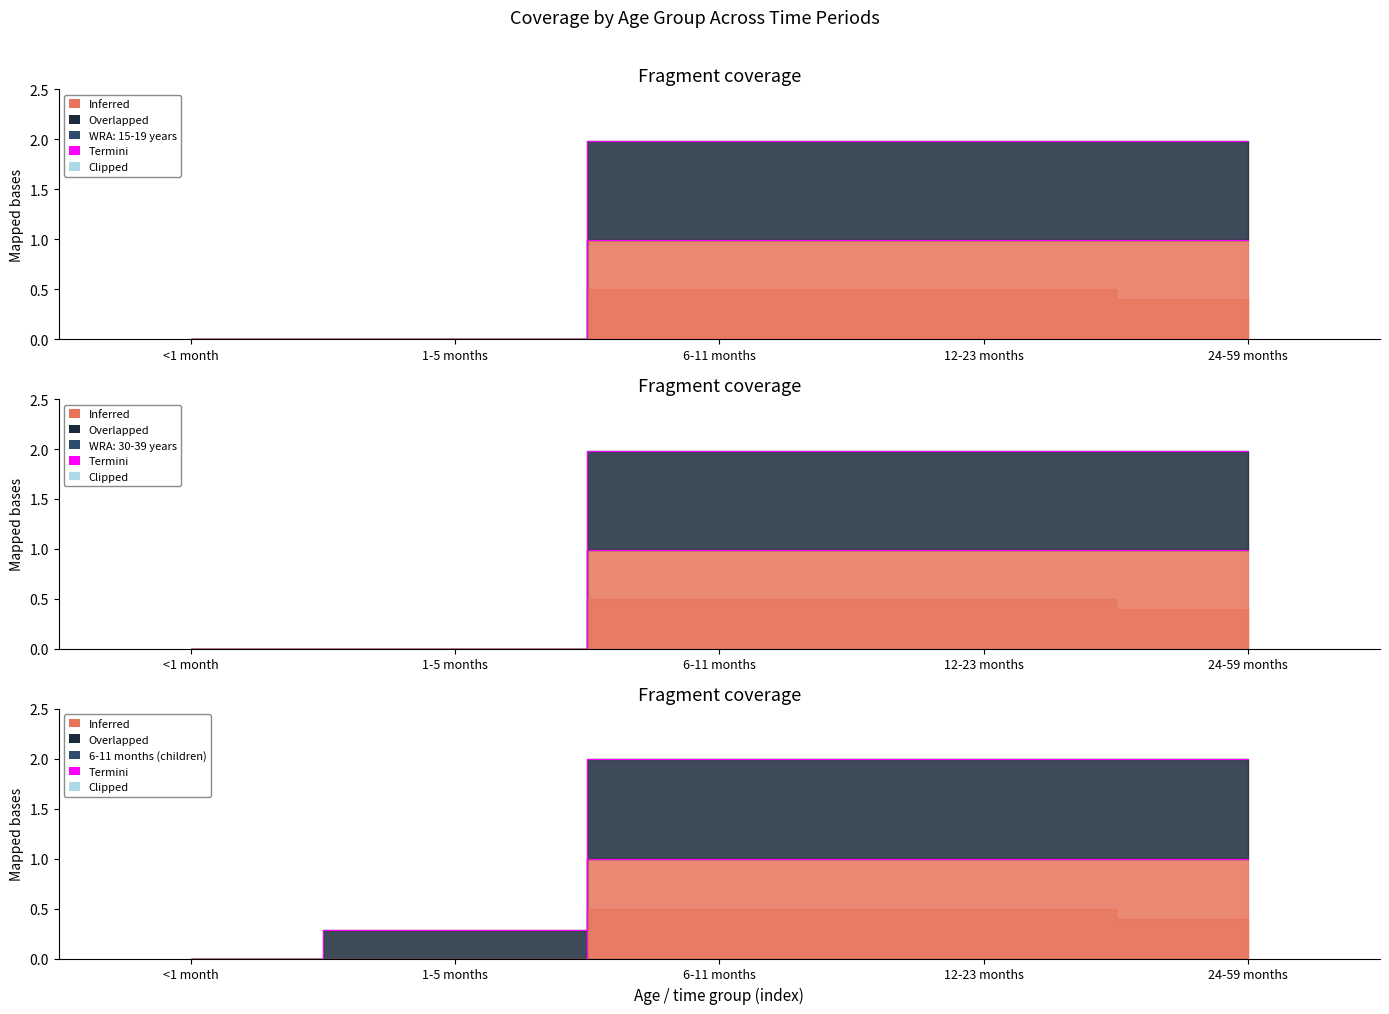

Does the chart have visible grid lines?

No